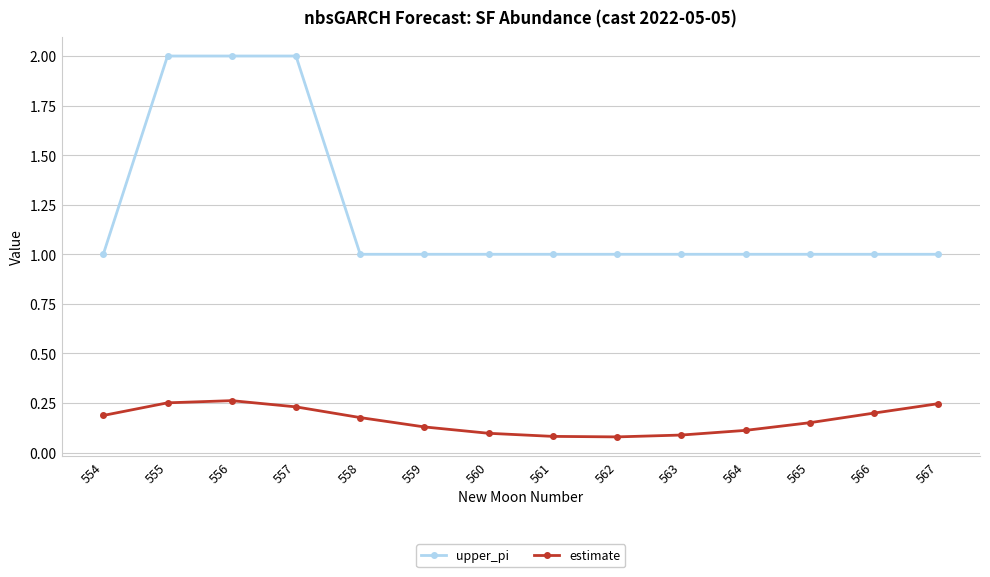

True or false: upper_pi has a value of 2.0 at 556.

True